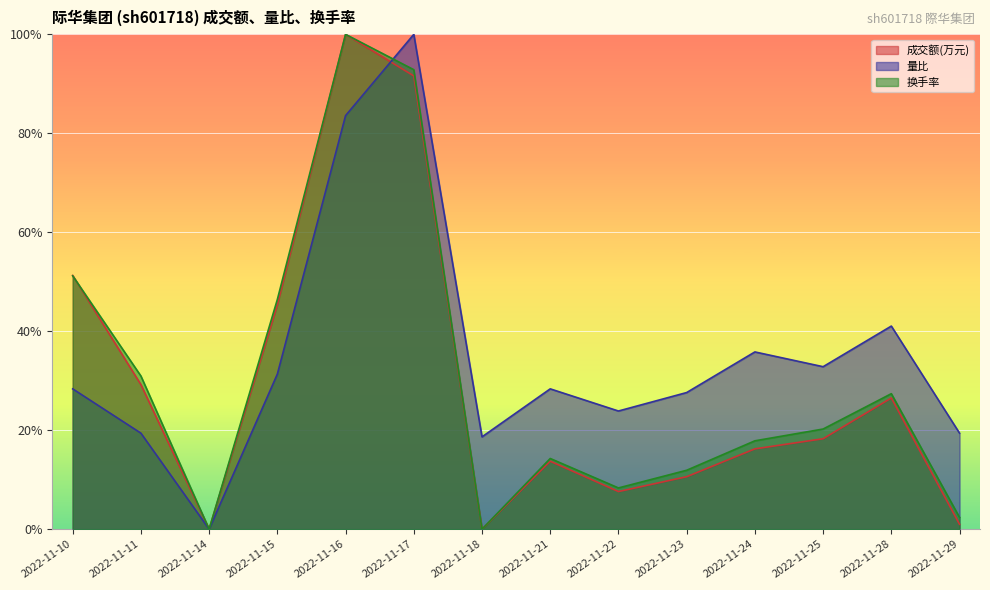

At which label does 换手率 reach its peak?

2022-11-16